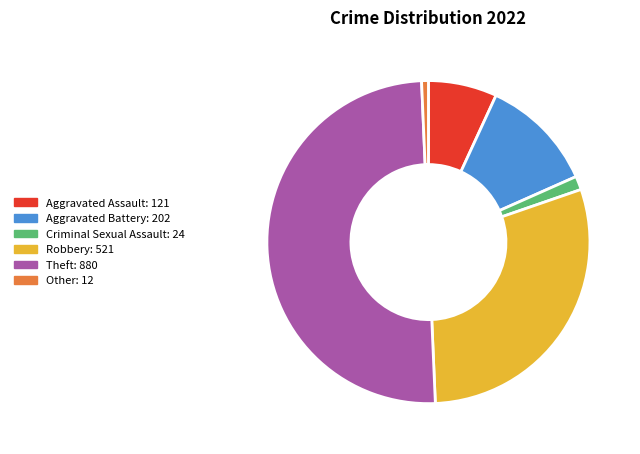

Does Robbery account for over 50% of the chart?

No